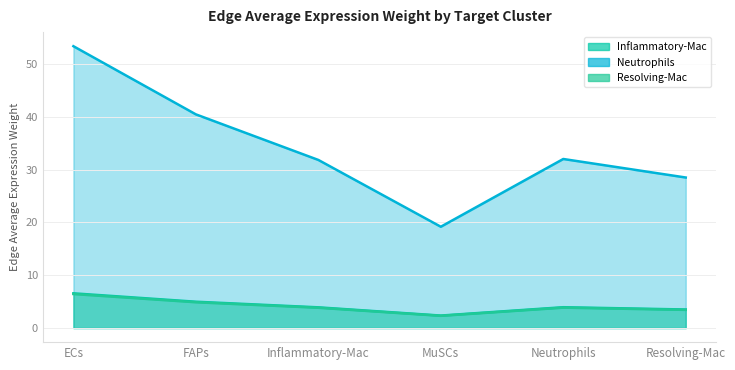

Is the value of Neutrophils at Inflammatory-Mac greater than the value of Resolving-Mac at MuSCs?

Yes